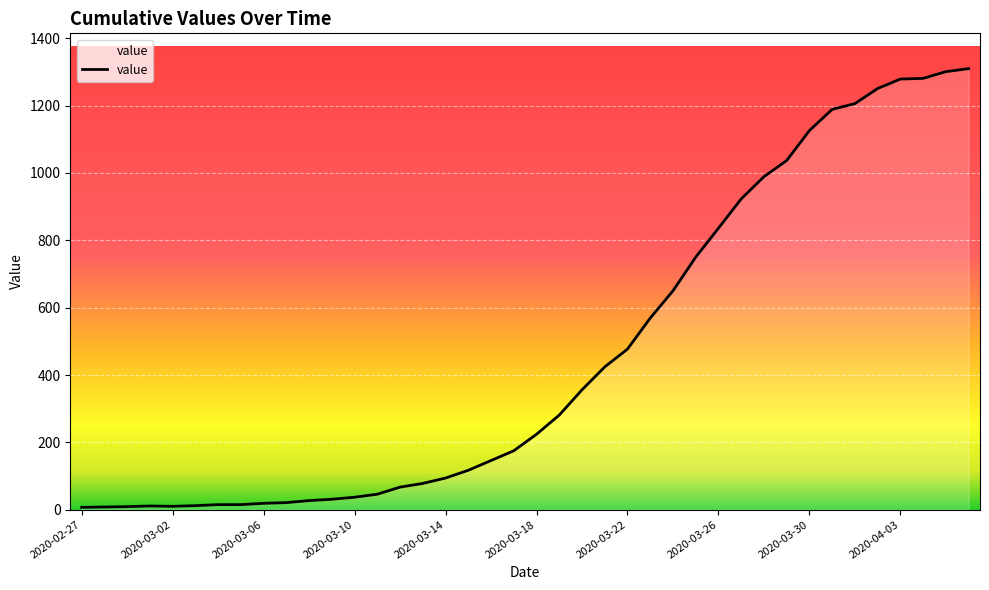

What is the greatest value displayed?

1310